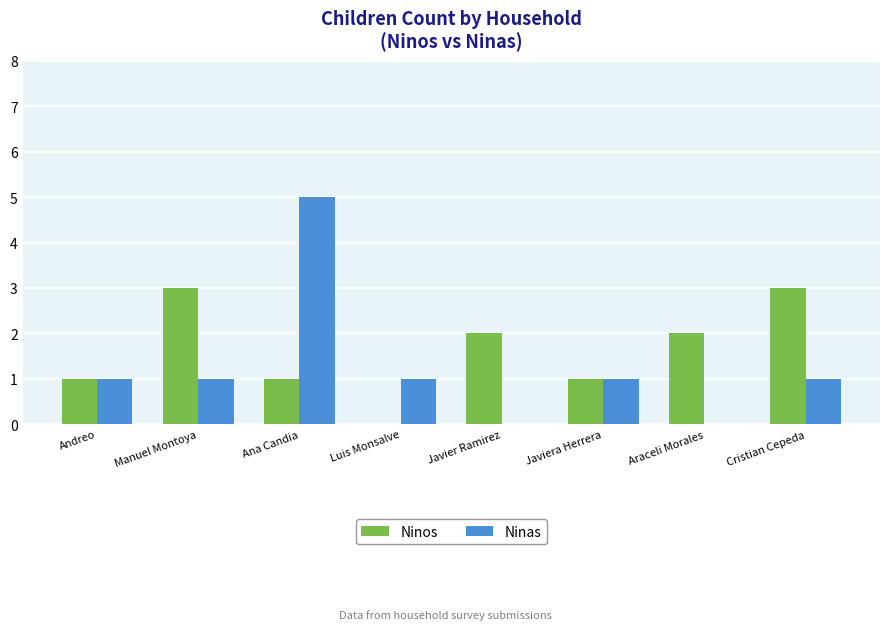

Reading left to right, transcribe all the data shown in this chart.

Ninos: 1	3	1	0	2	1	2	3
Ninas: 1	1	5	1	0	1	0	1